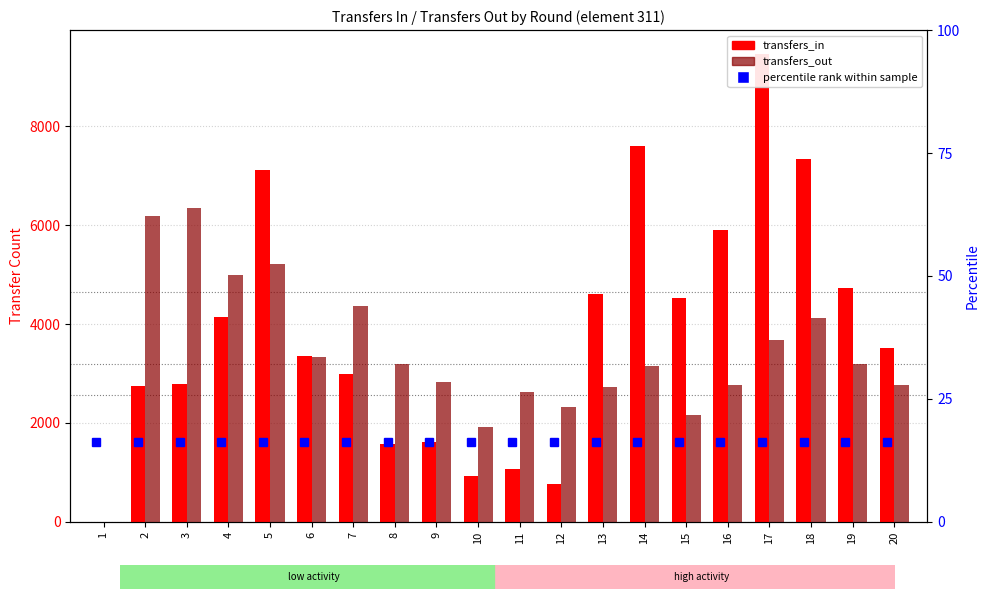

Rank the series by their average value, from highest to lowest.

transfers_in, transfers_out